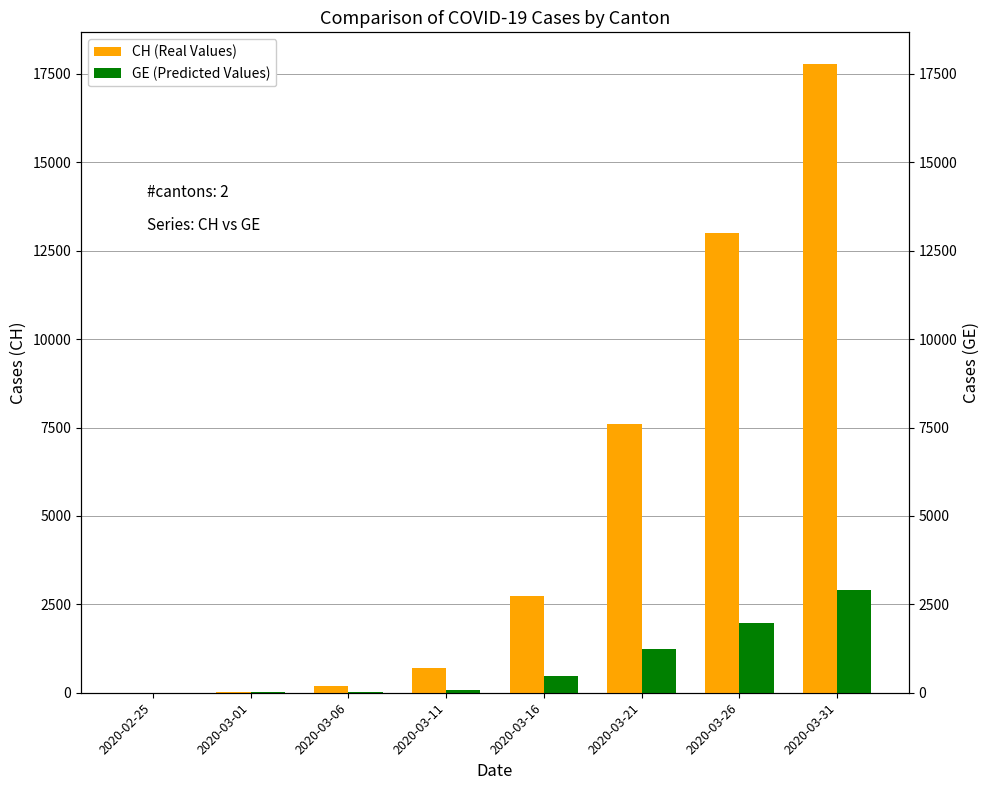

Reading right to left, list all the values displayed in this chart.

CH (Real Values): 2020-03-31=17788	2020-03-26=13002	2020-03-21=7607	2020-03-16=2742	2020-03-11=702	2020-03-06=182	2020-03-01=27	2020-02-25=1
GE (Predicted Values): 2020-03-31=2902	2020-03-26=1979	2020-03-21=1248	2020-03-16=460	2020-03-11=84	2020-03-06=19	2020-03-01=8	2020-02-25=0